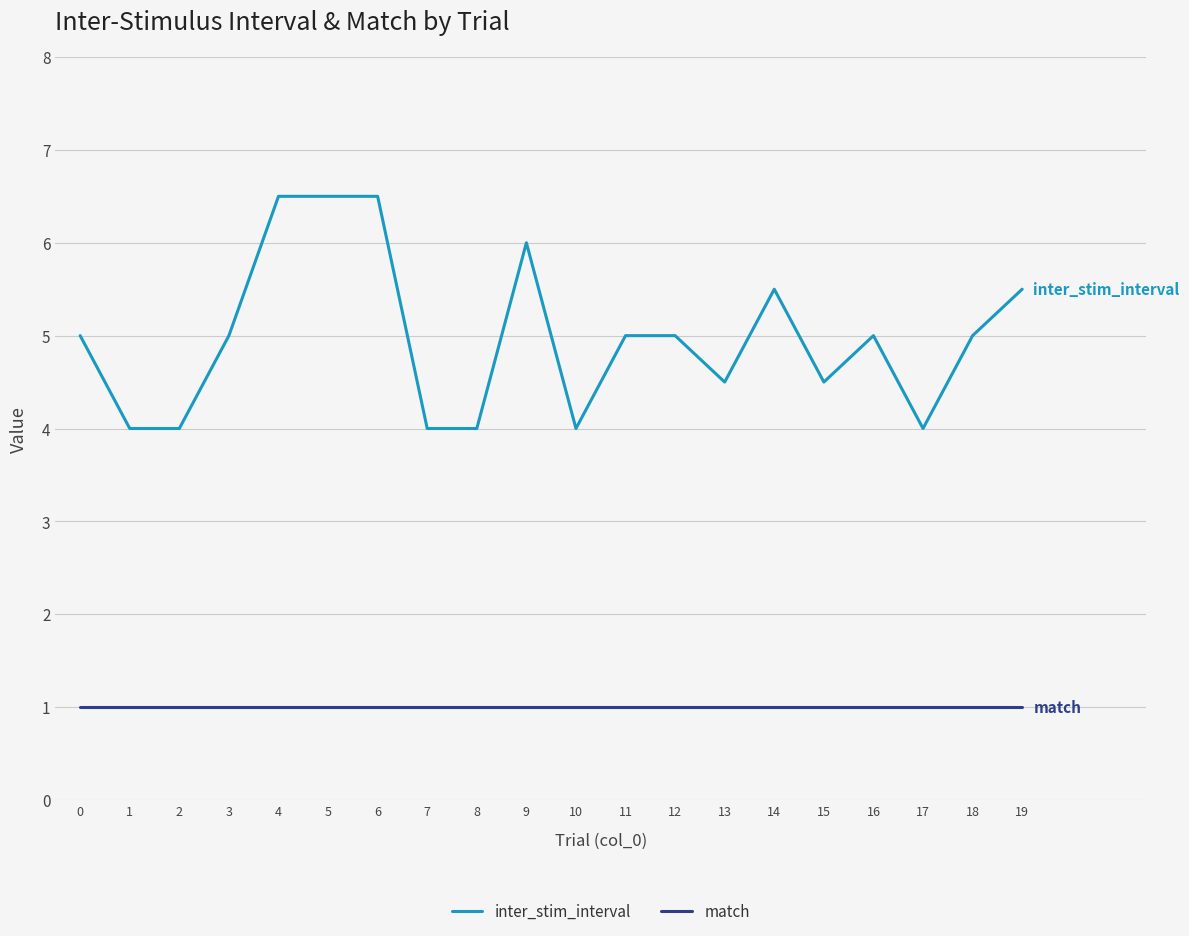

What is the sum of all inter_stim_interval values?

99.5